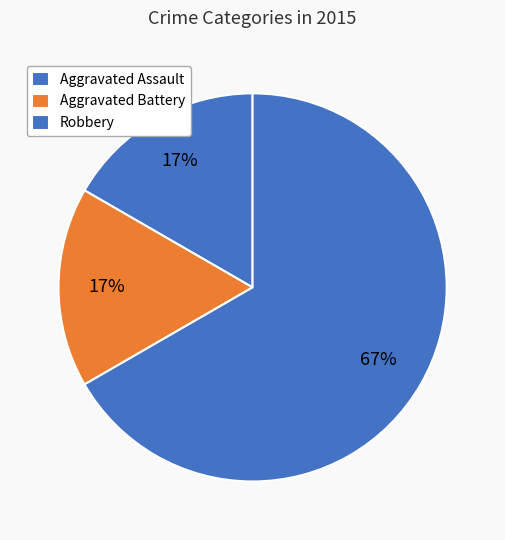

To the nearest percent, what is the average slice percentage?

33%